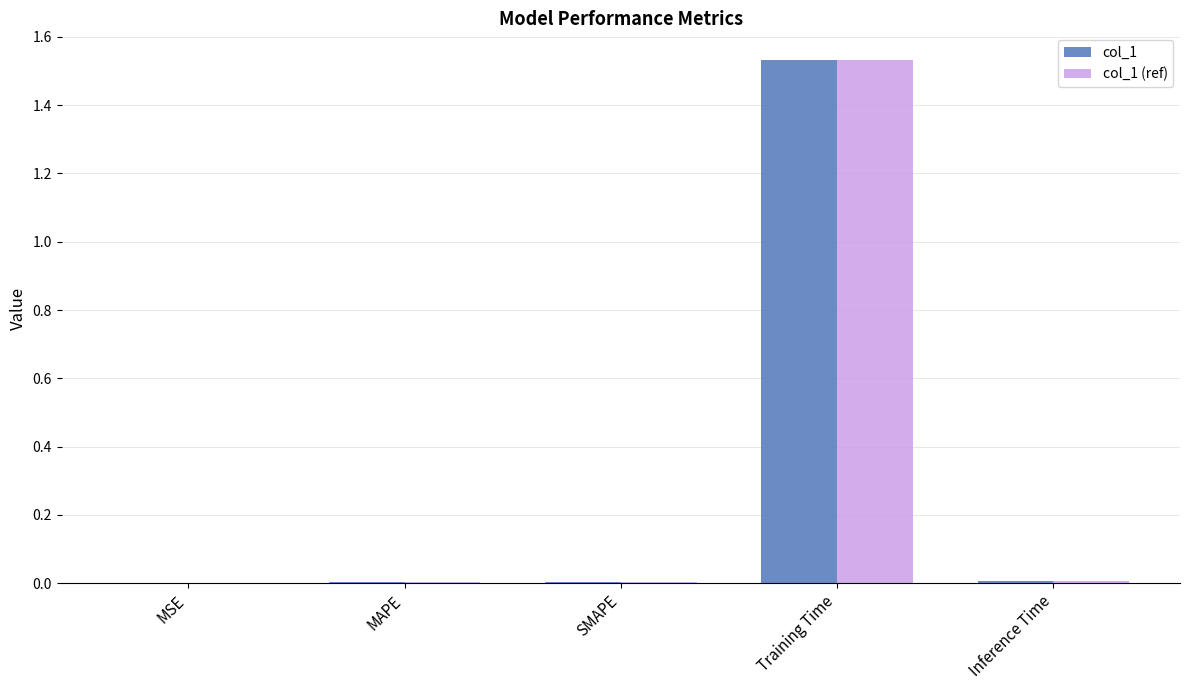

Count the number of categories in the chart.

5